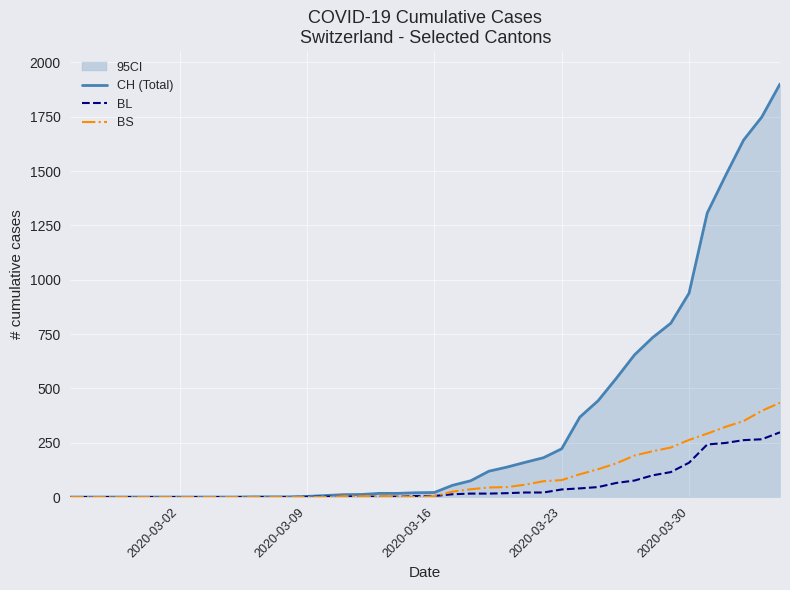

Which series has the largest total across all categories?

CH (Total)